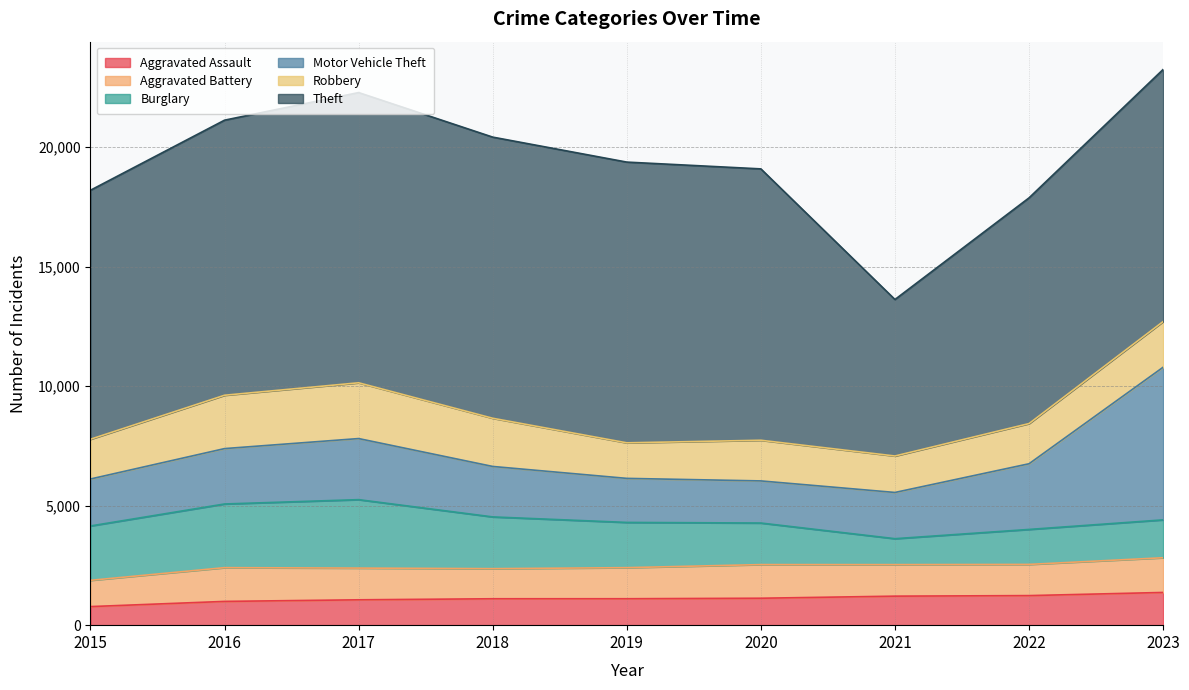

What is the minimum value shown in the chart?

777